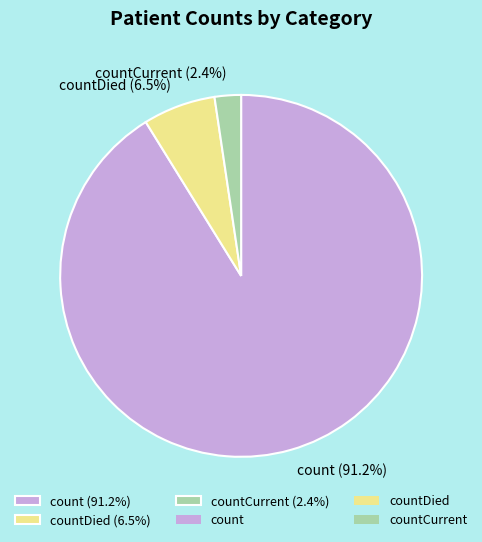

Is there a majority slice in this chart?

Yes